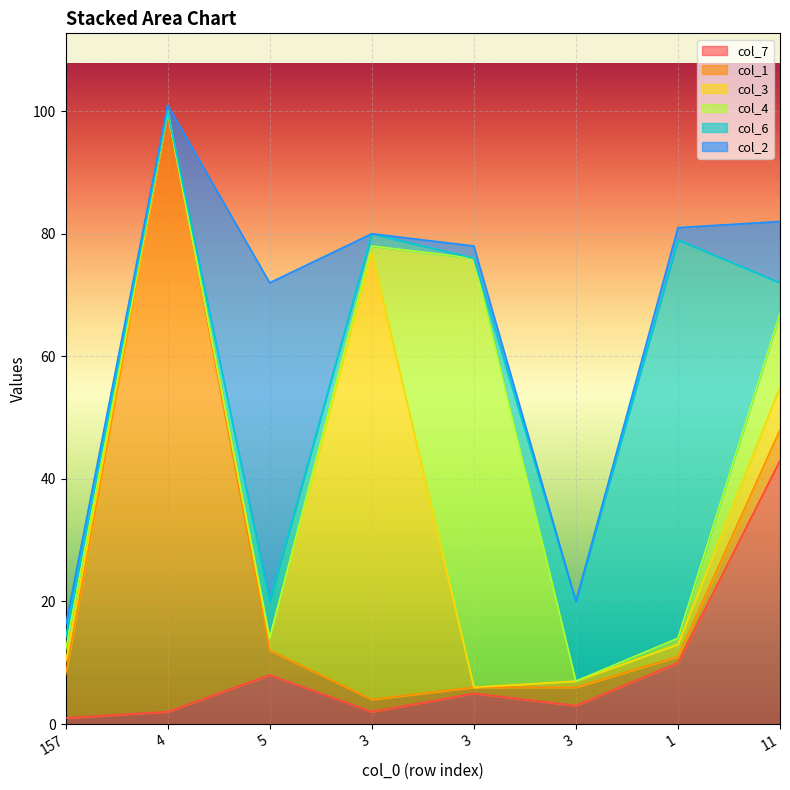

Where is col_1 nearest to the value 49?

157